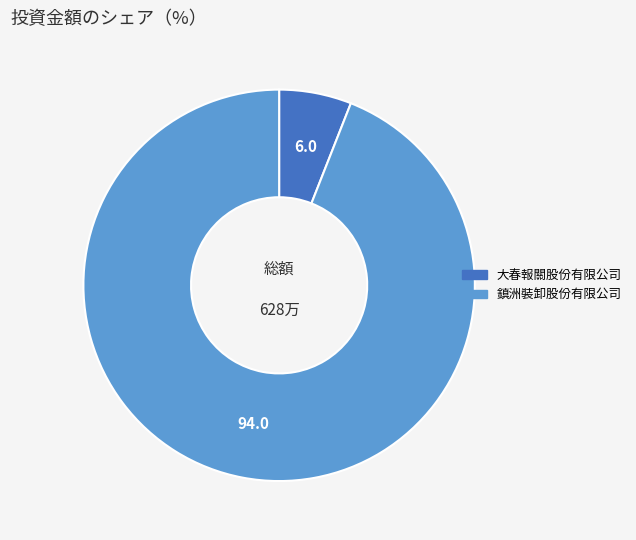

Rank the categories by value from highest to lowest.

鎮洲裝卸股份有限公司, 大春報關股份有限公司